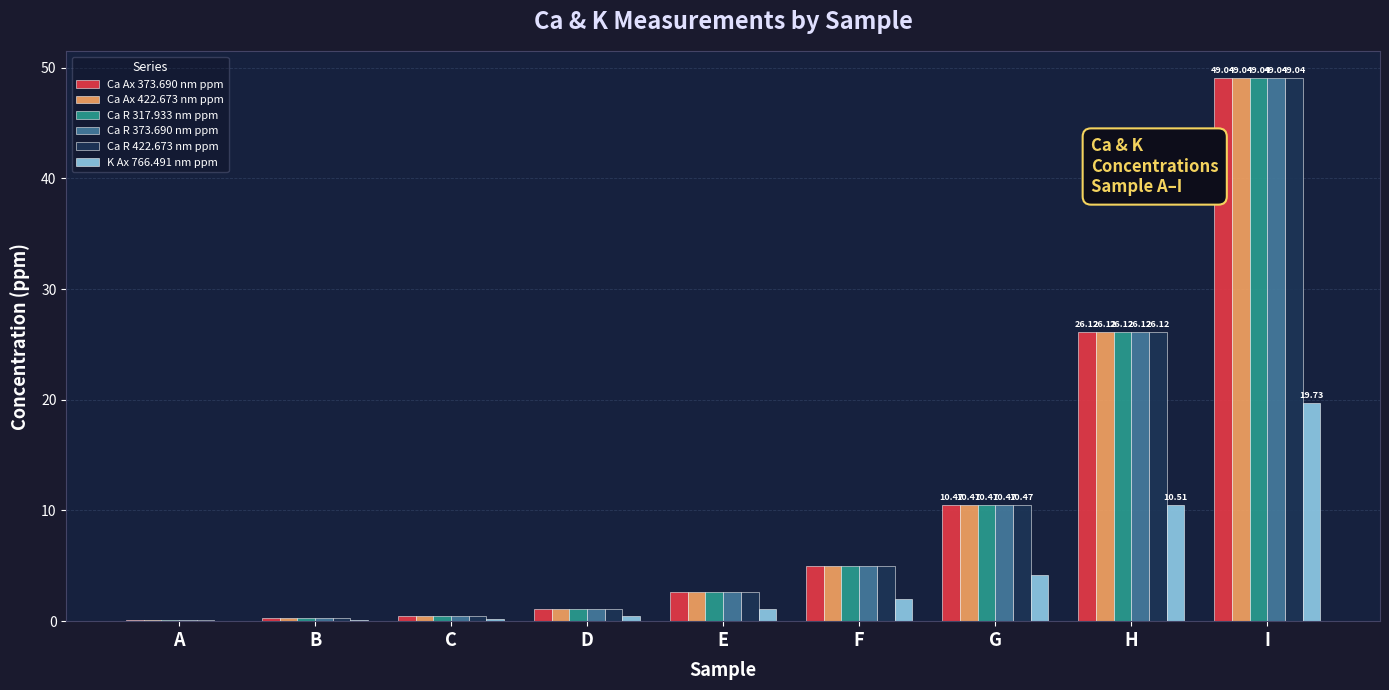

At which category is the sum across all series the highest?

I